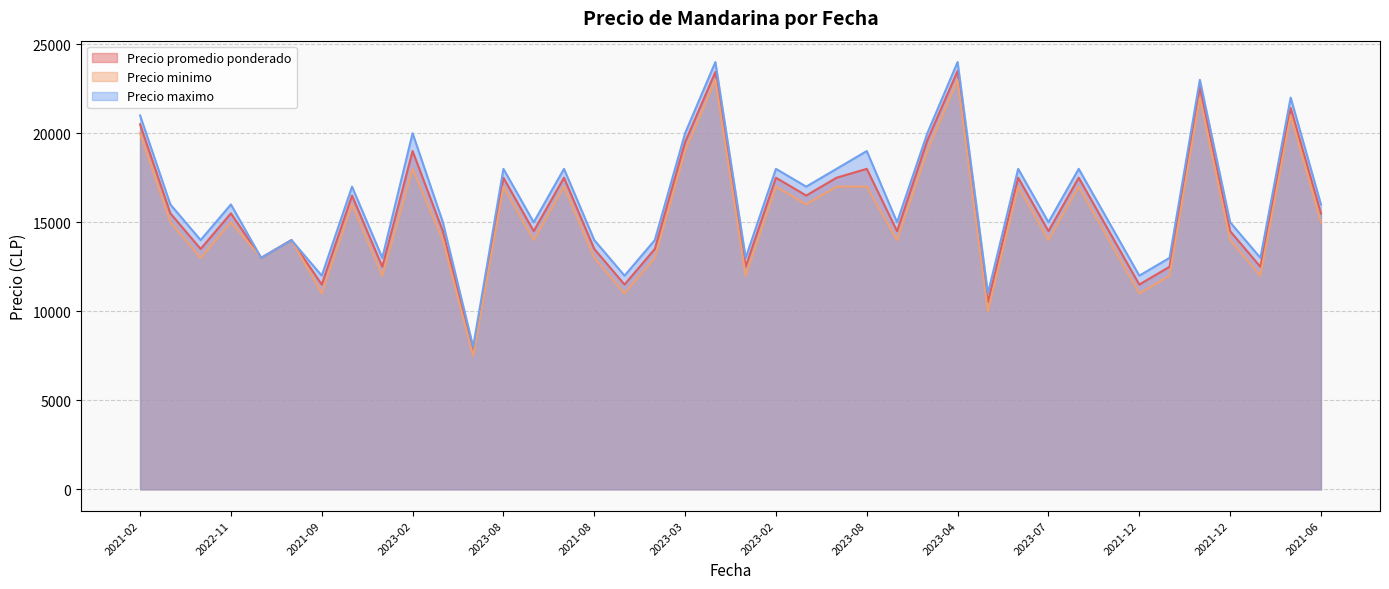

True or false: Precio minimo and Precio maximo intersect in this chart.

False